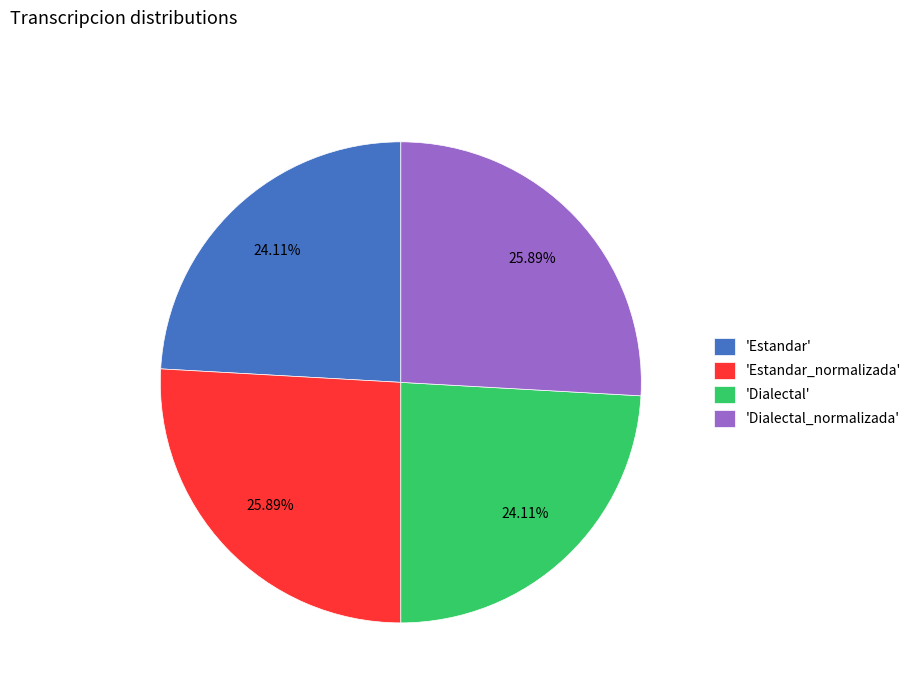

Does any single category account for the majority?

No